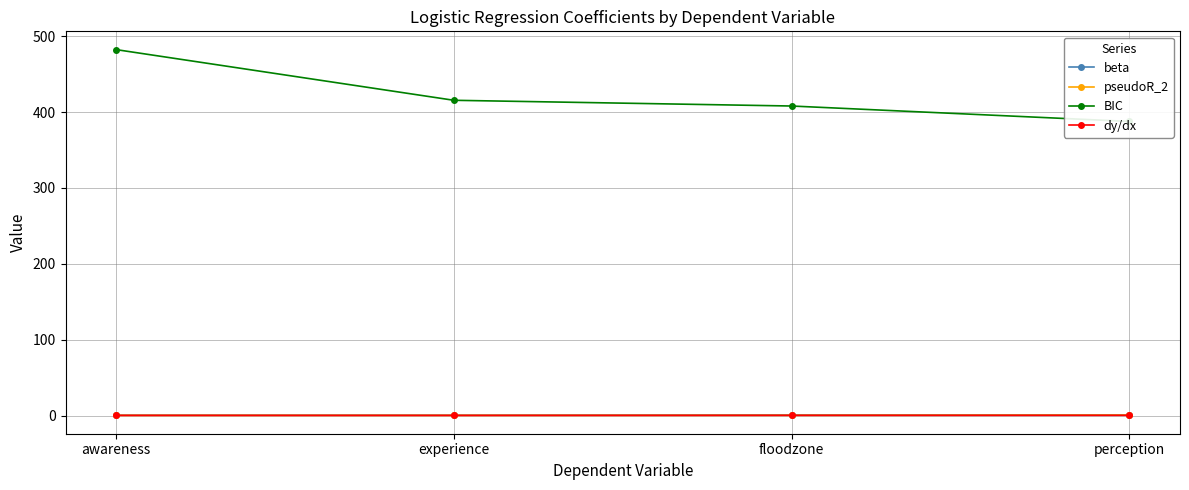

What is the spread (max minus min) of values at floodzone?

407.7